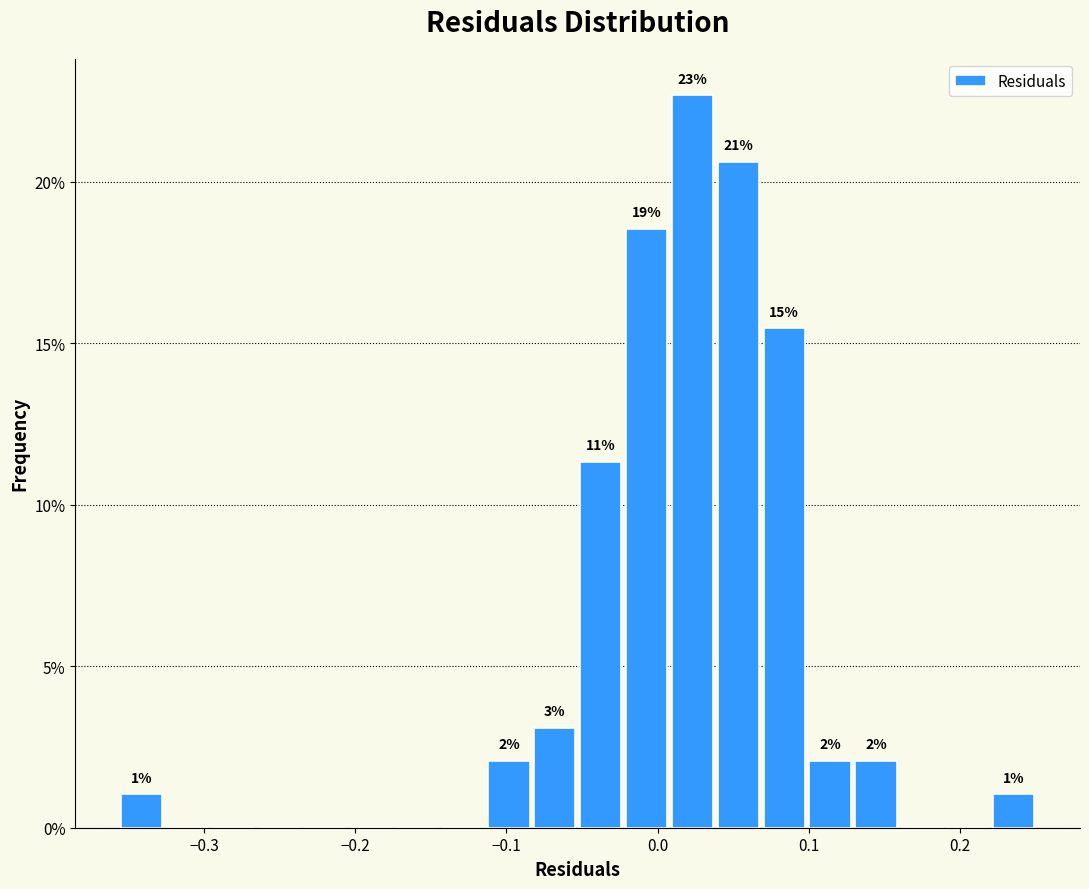

Read against the x-axis, roughly where is the centre of the tallest bar?

0.02